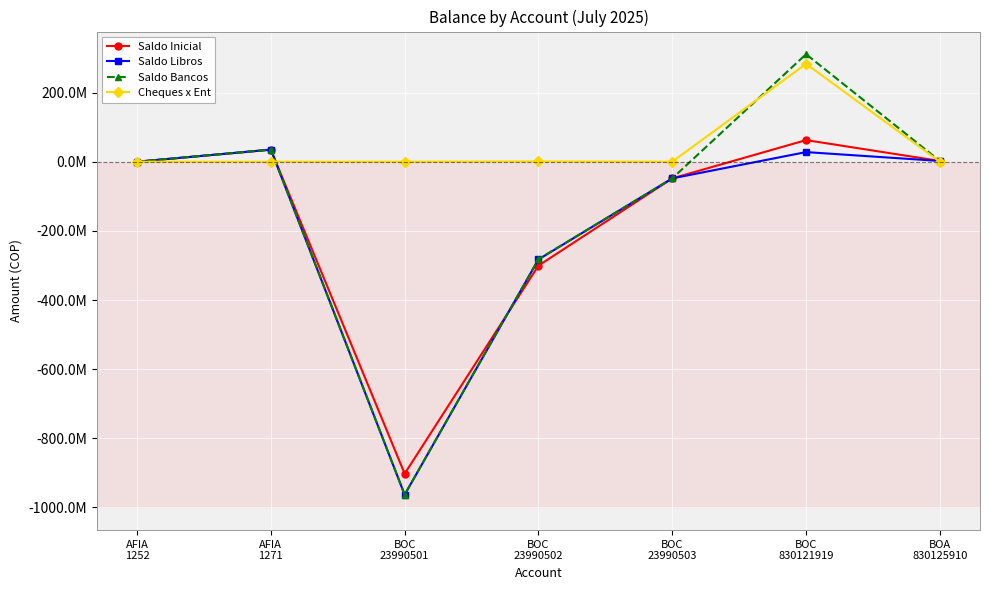

What are all the series names shown in the legend?

Saldo Inicial, Saldo Libros, Saldo Bancos, Cheques x Ent